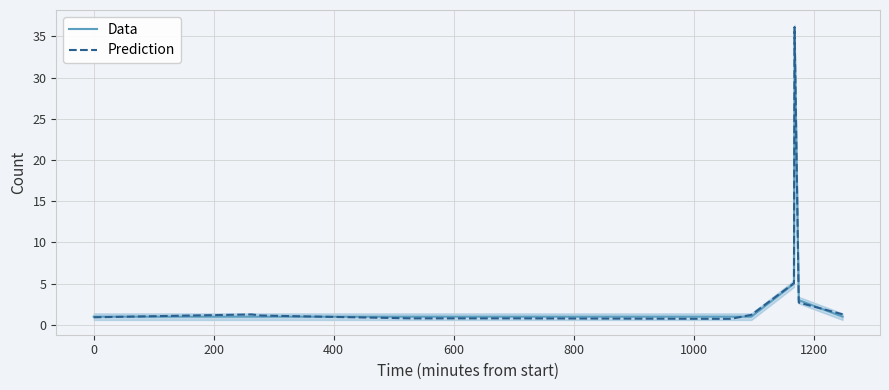

What is the value of the Prediction point at the 12th from the left?

1.3